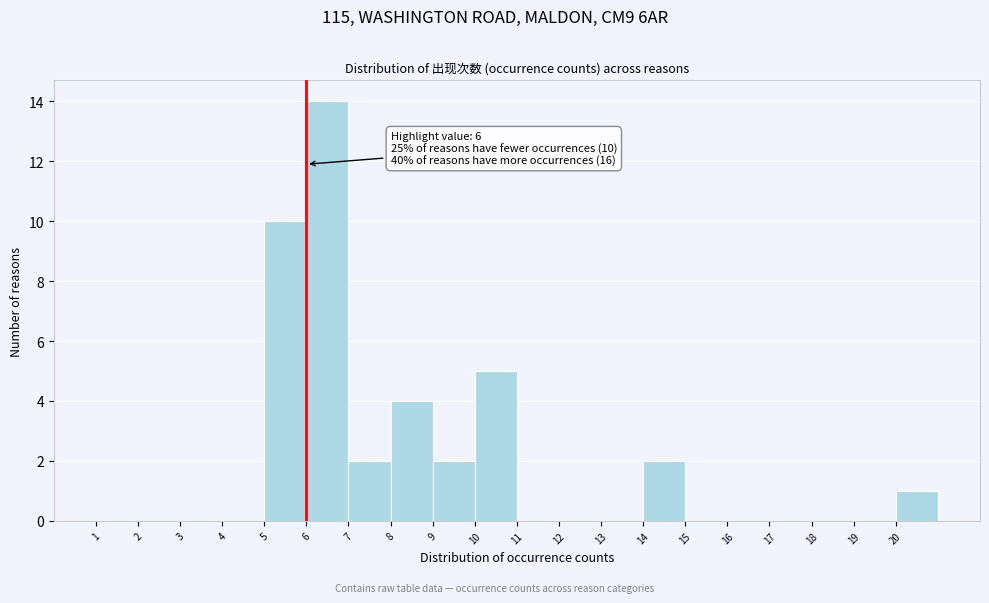

Which range on the x-axis has the tallest bar?

6 to 7